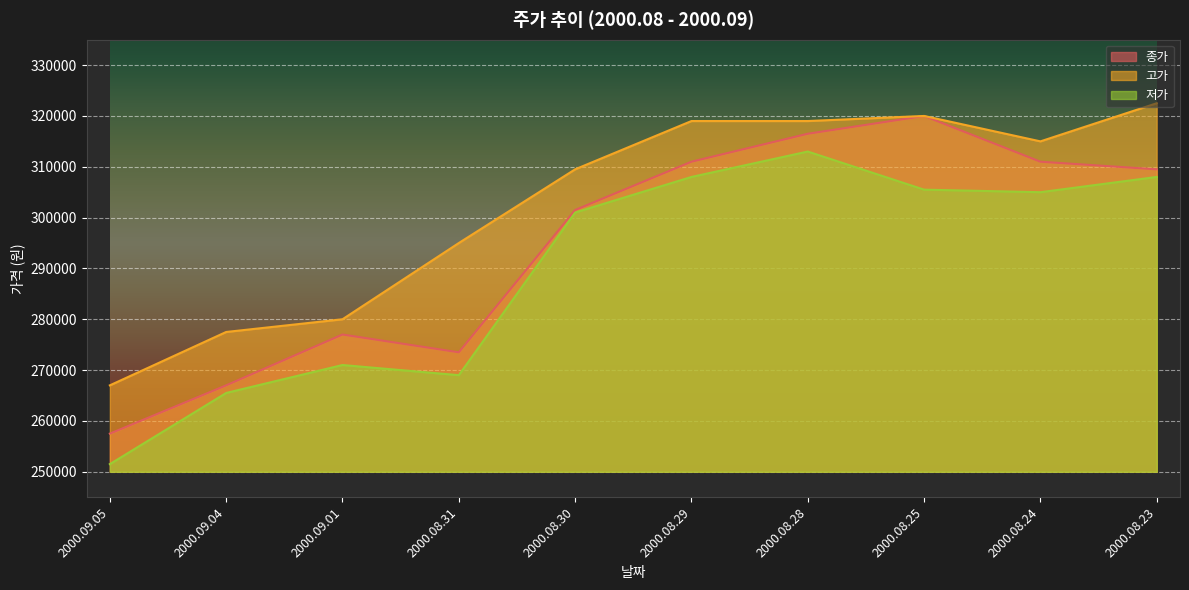

Reading left to right, transcribe all the data shown in this chart.

종가: 257500	267000	277000	273500	301500	311000	316500	320000	311000	309500
고가: 267000	277500	280000	295000	309500	319000	319000	320000	315000	322500
저가: 251500	265500	271000	269000	301000	308000	313000	305500	305000	308000